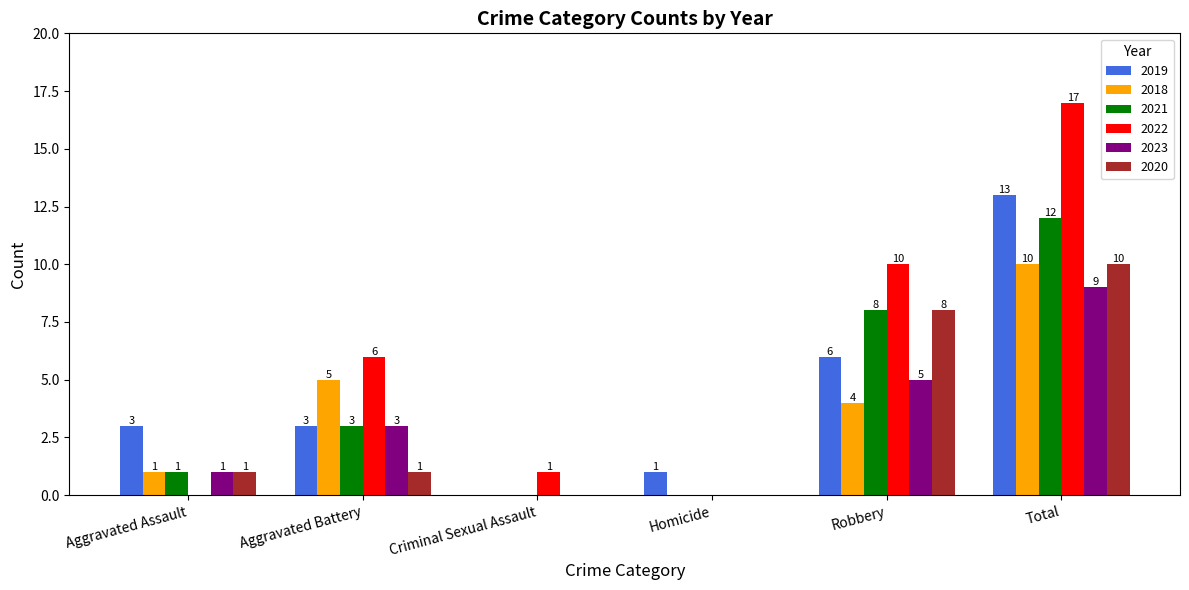

At which category is the sum across all series the highest?

Total